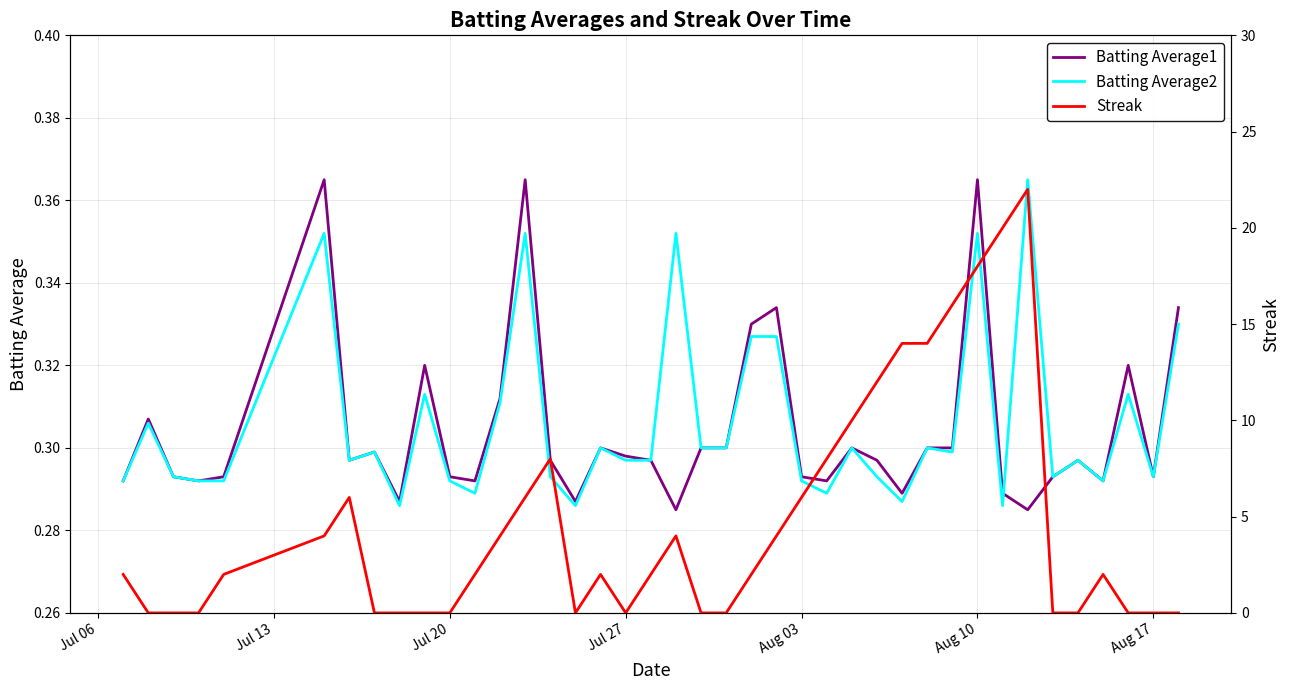

Reading left to right, what are all the values shown in this chart?

Batting Average1: 0.3	0.3	0.3	0.3	0.3	0.4	0.3	0.3	0.3	0.3	0.3	0.3	0.3	0.4	0.3	0.3	0.3	0.3	0.3	0.3	0.3	0.3	0.3	0.3	0.3	0.3	0.3	0.3	0.3	0.3	0.3	0.4	0.3	0.3	0.3	0.3	0.3	0.3	0.3	0.3
Batting Average2: 0.3	0.3	0.3	0.3	0.3	0.4	0.3	0.3	0.3	0.3	0.3	0.3	0.3	0.4	0.3	0.3	0.3	0.3	0.3	0.4	0.3	0.3	0.3	0.3	0.3	0.3	0.3	0.3	0.3	0.3	0.3	0.4	0.3	0.4	0.3	0.3	0.3	0.3	0.3	0.3
Streak: 2.0	0.0	0.0	0.0	2.0	4.0	6.0	0.0	0.0	0.0	0.0	2.0	4.0	6.0	8.0	0.0	2.0	0.0	2.0	4.0	0.0	0.0	2.0	4.0	6.0	8.0	10.0	12.0	14.0	14.0	16.0	18.0	20.0	22.0	0.0	0.0	2.0	0.0	0.0	0.0